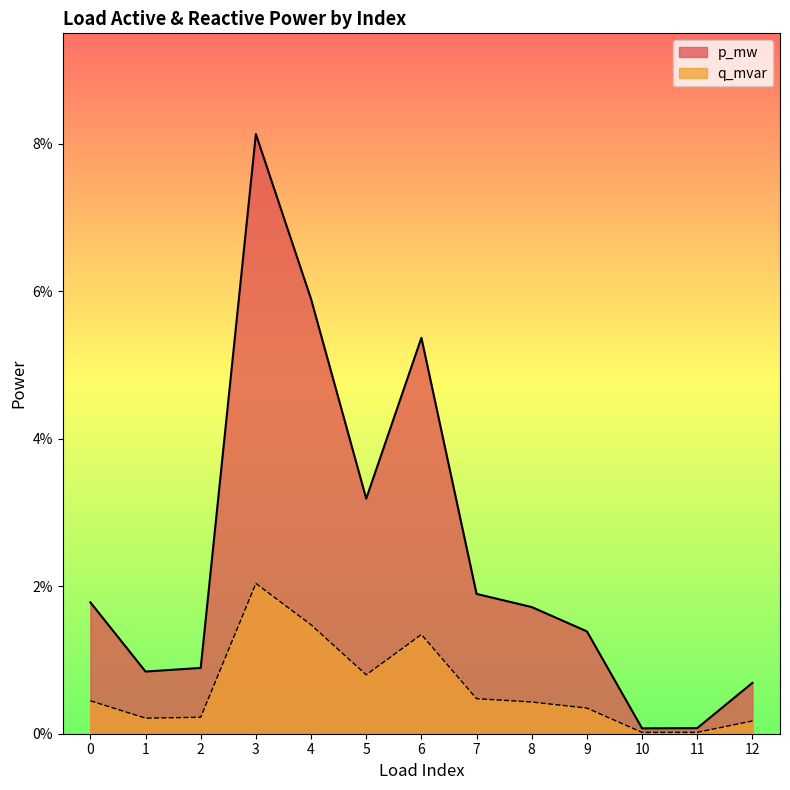

Which series changed the most between 4 and 8?

p_mw